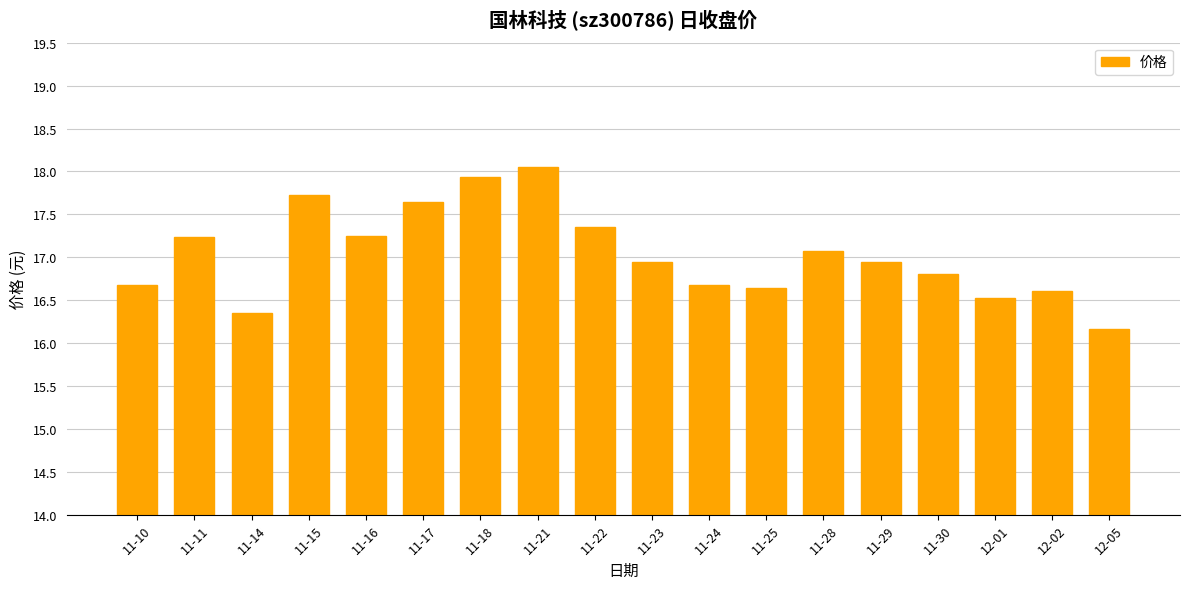

The chart shows a value of 24.5 at 11-25. True or false?

False